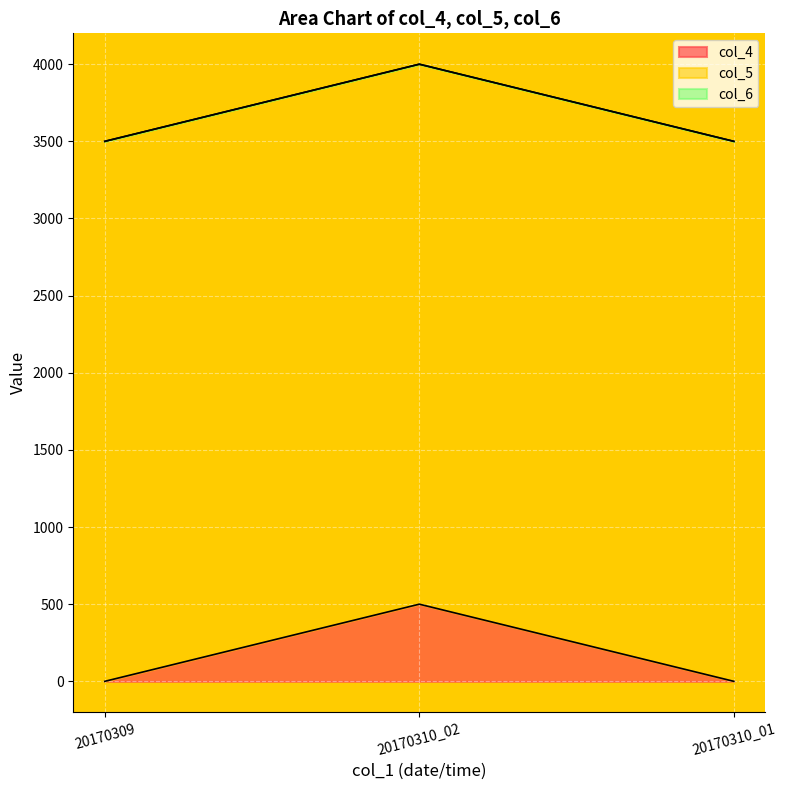

True or false: col_5 has a value of 3499 at 20170310_01.

True